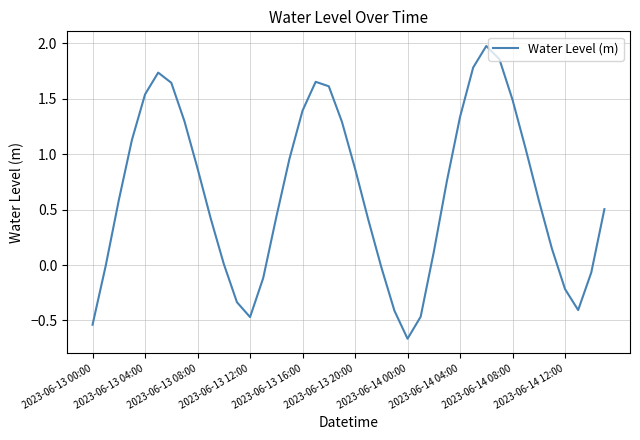

What is the difference between the maximum and minimum values?

2.6